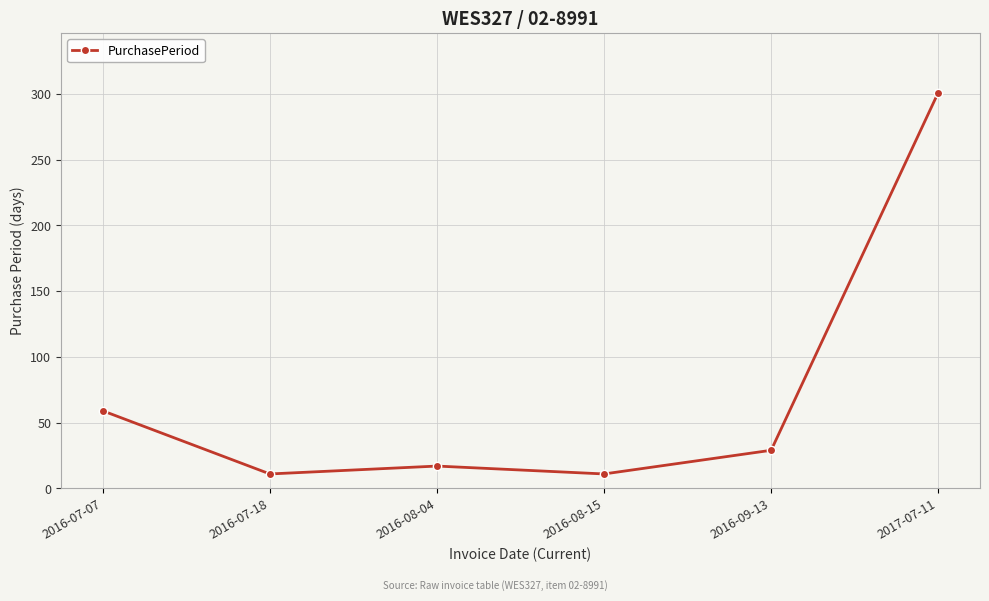

How many lines are shown in the chart?

1